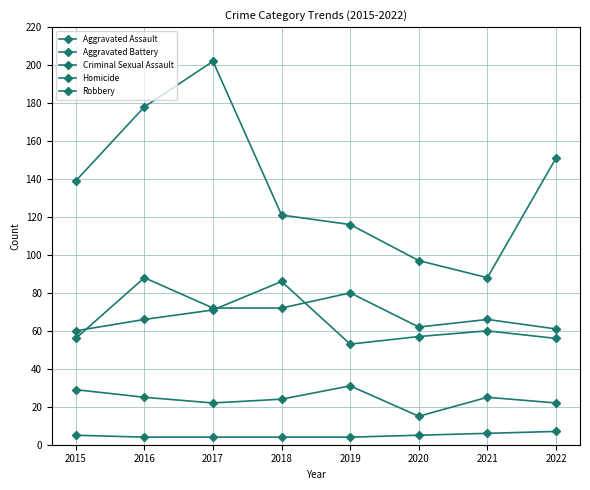

Does the chart display data point markers on the line(s)?

Yes